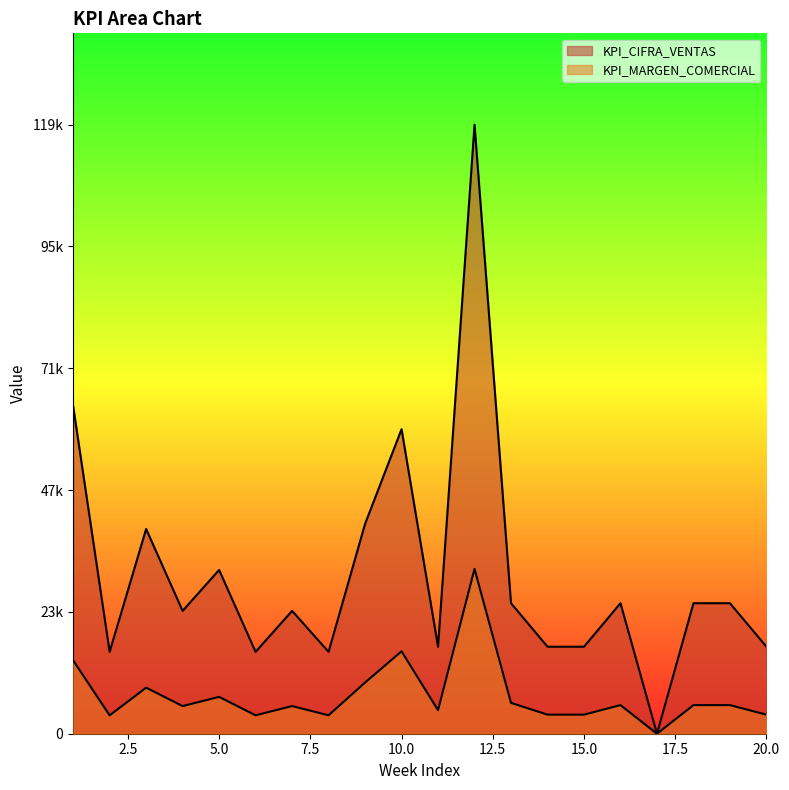

What is the total value across all series at 5?

39200